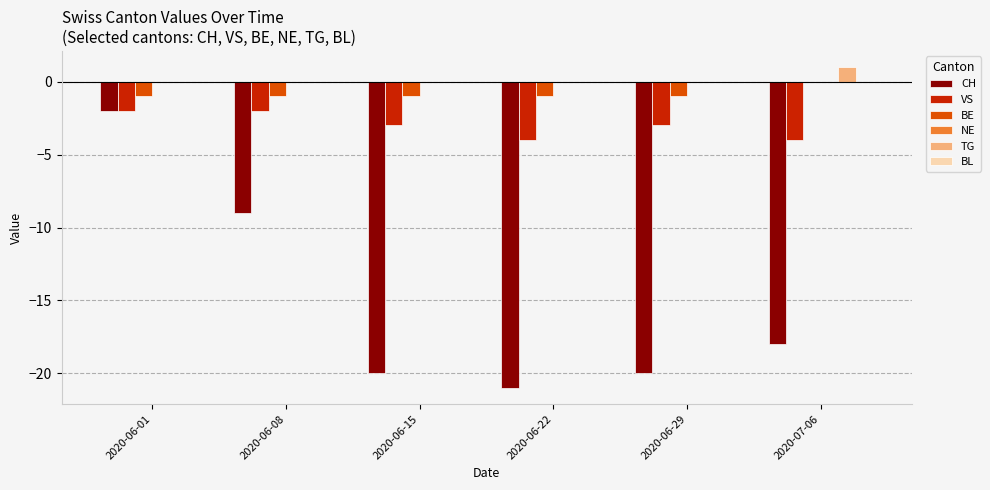

At which category is the sum across all series the highest?

2020-06-01